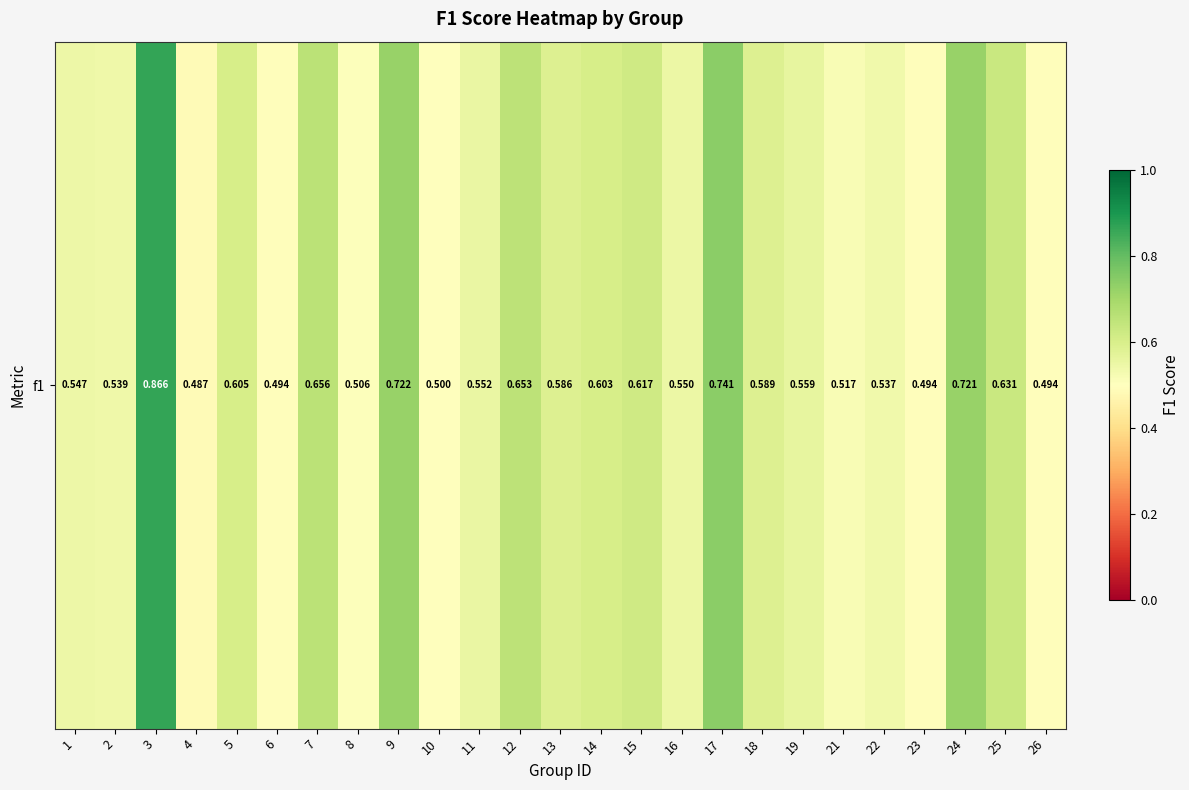

What is the sum of all values?

14.8